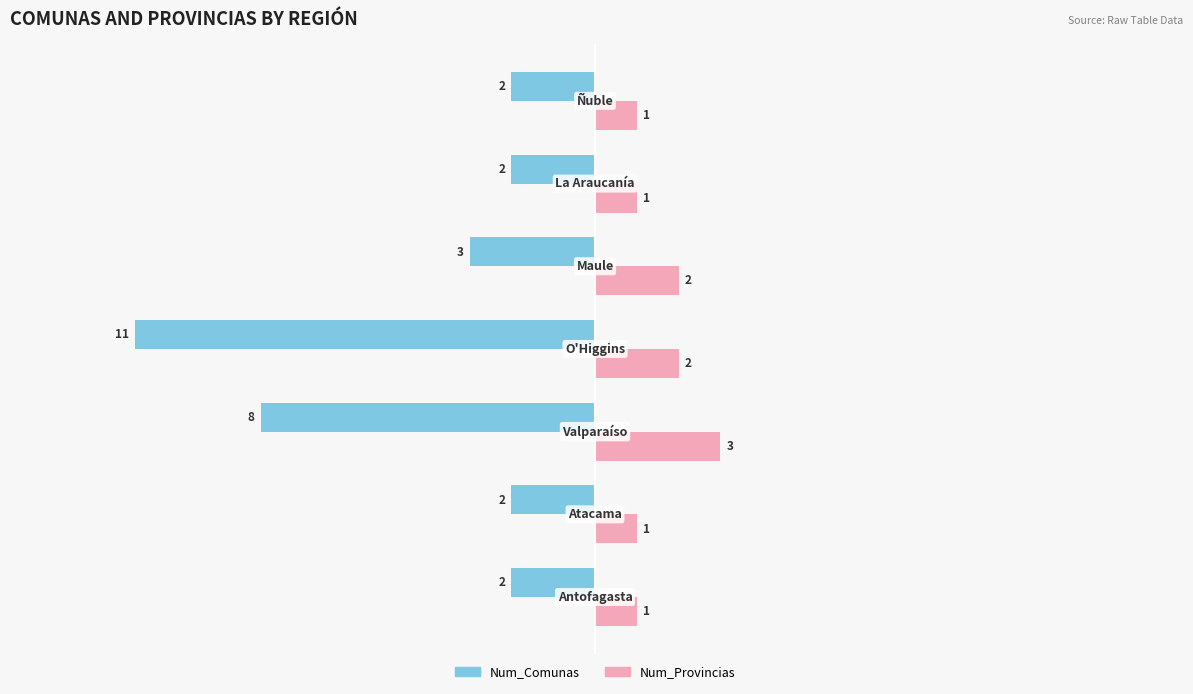

At how many categories does at least one series exceed 0?

7